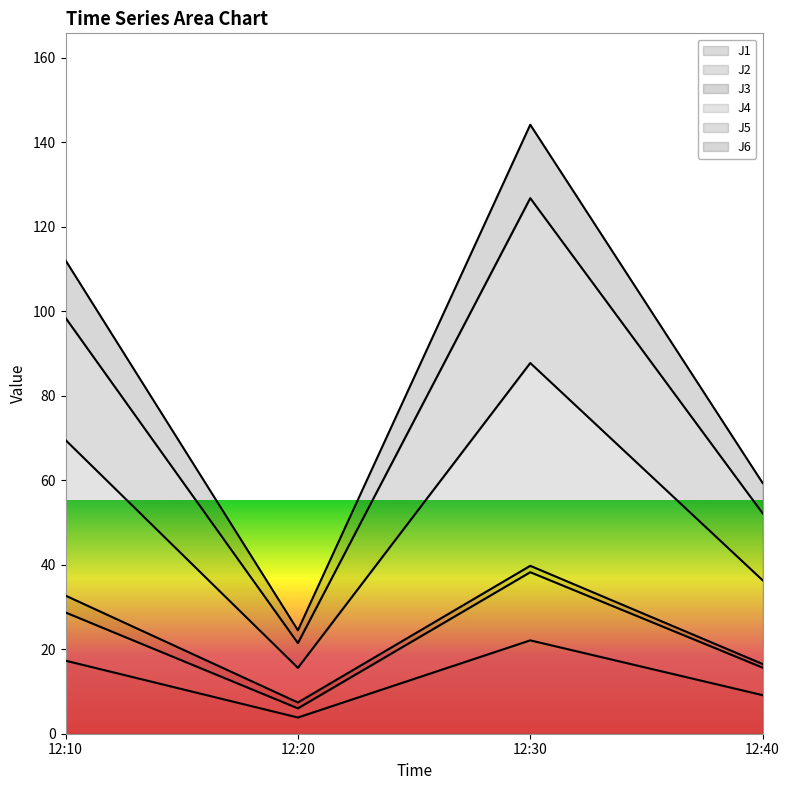

What is the value of the J1 point at the 3rd from the left?

22.1